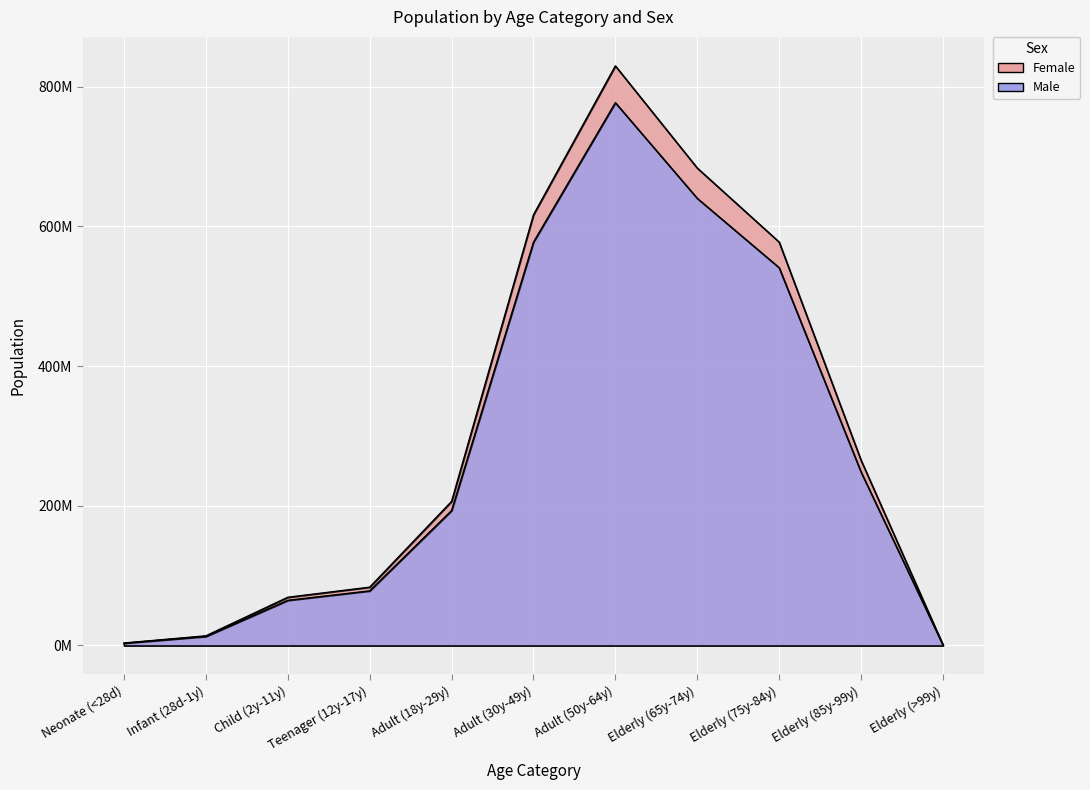

What is the difference between the second highest and minimum values in the Male series?

639444460.6